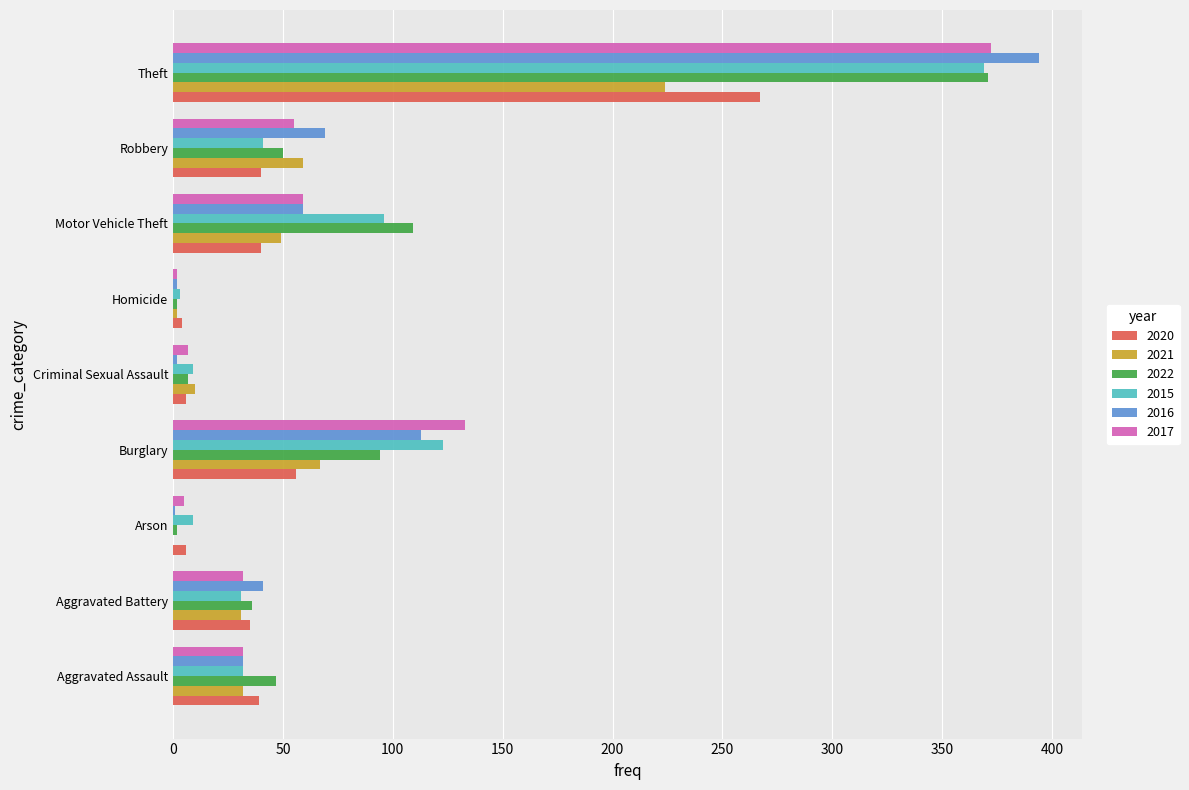

At which category is the sum across all series the highest?

Theft